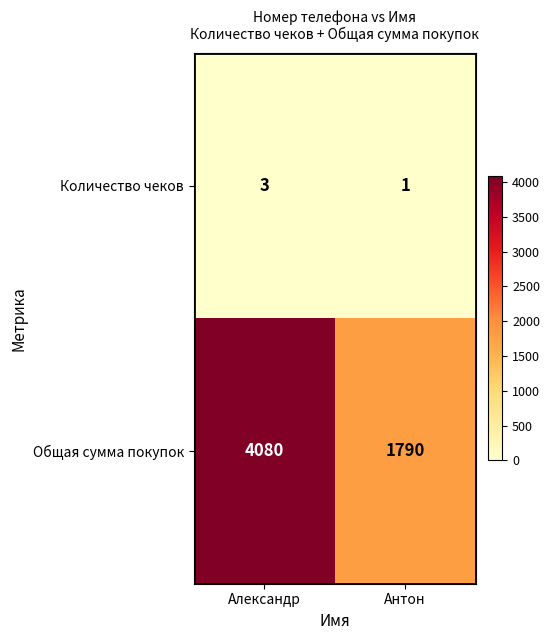

The value of Количество чеков at Александр is 3. True or false?

True